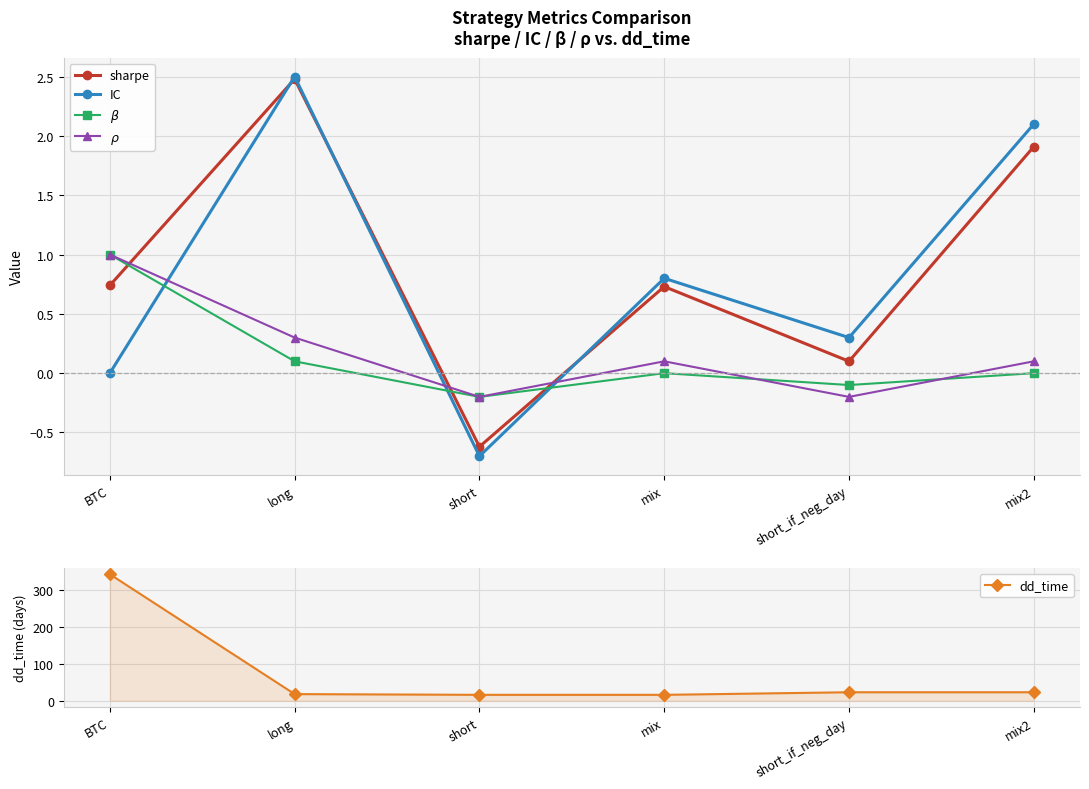

True or false: dd_time and $\rho$ cross at least once.

False